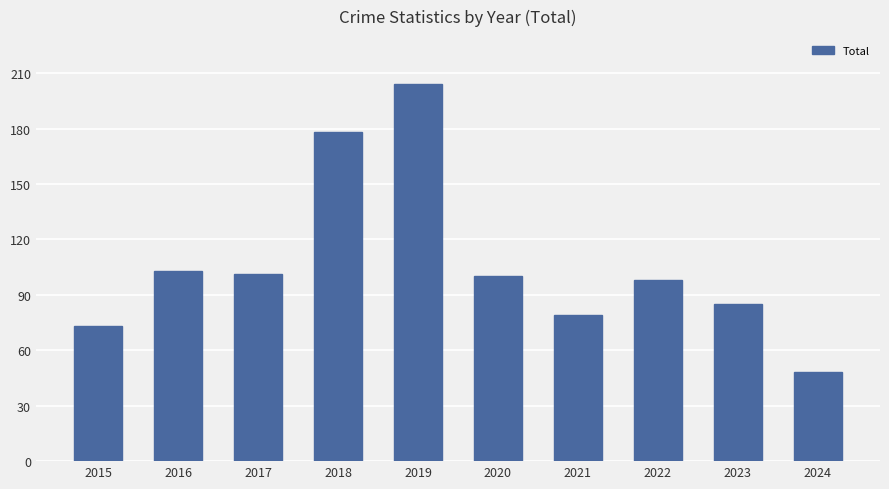

At which label does the data first exceed 100?

2016